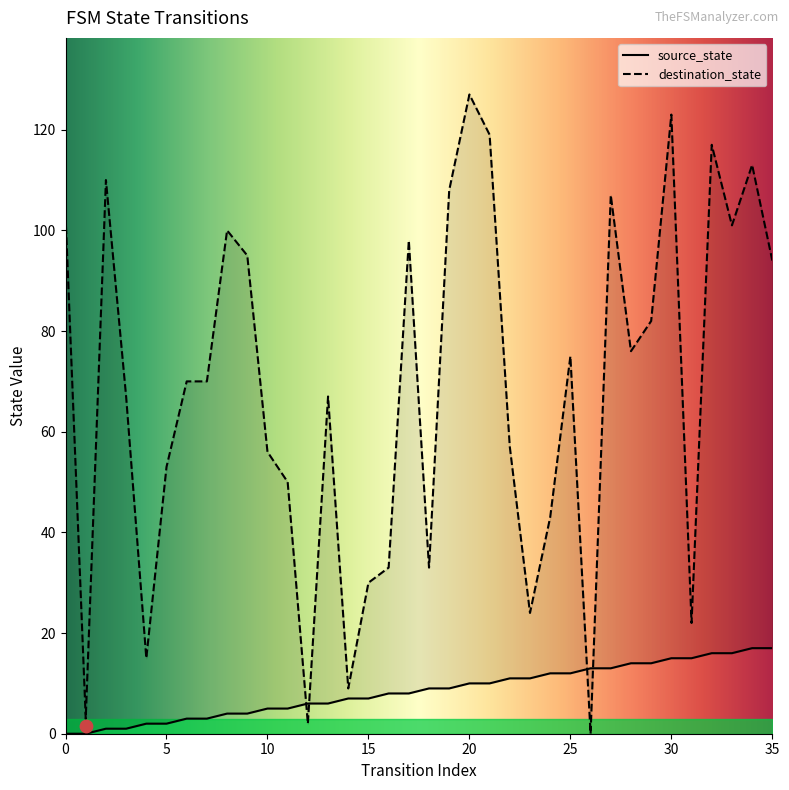

At how many categories does at least one series exceed 55?

23